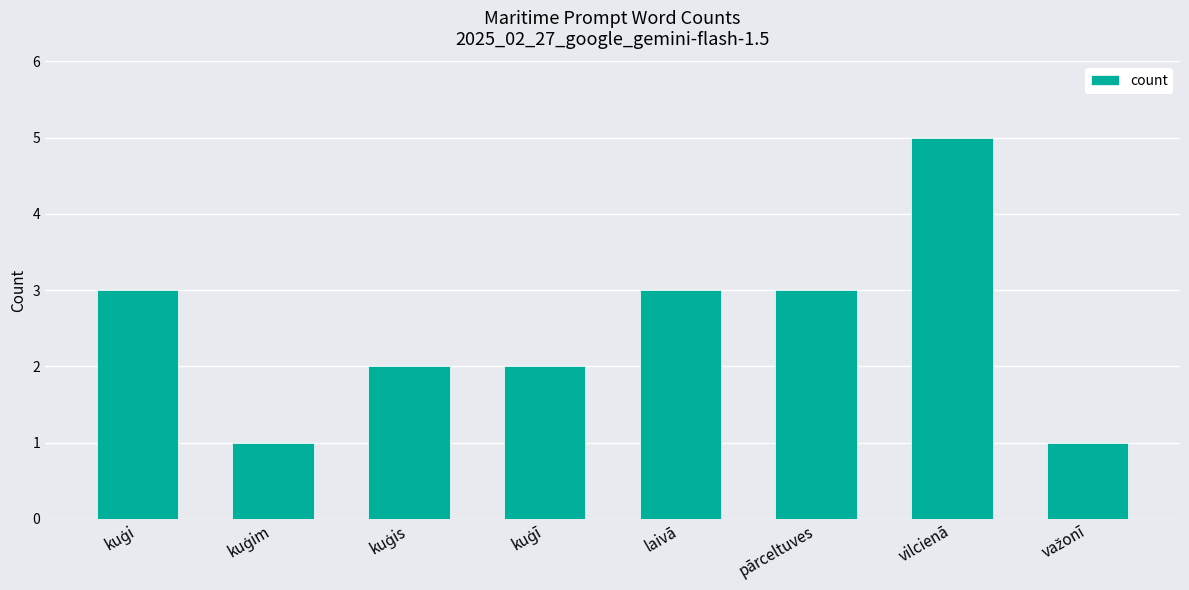

What is the maximum value shown in the chart?

5